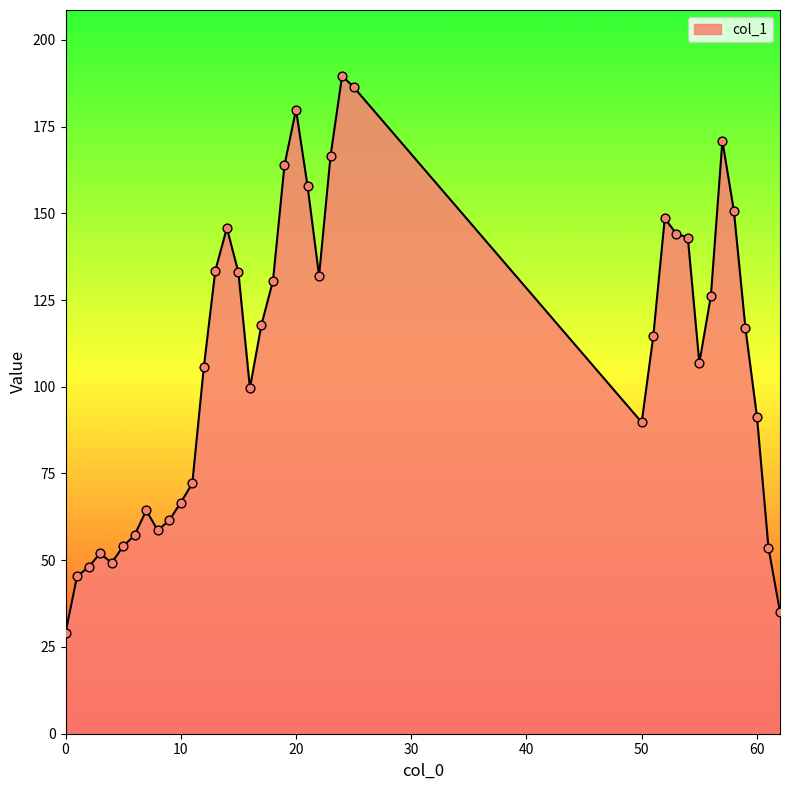

What is the difference between the maximum and minimum values?

160.5